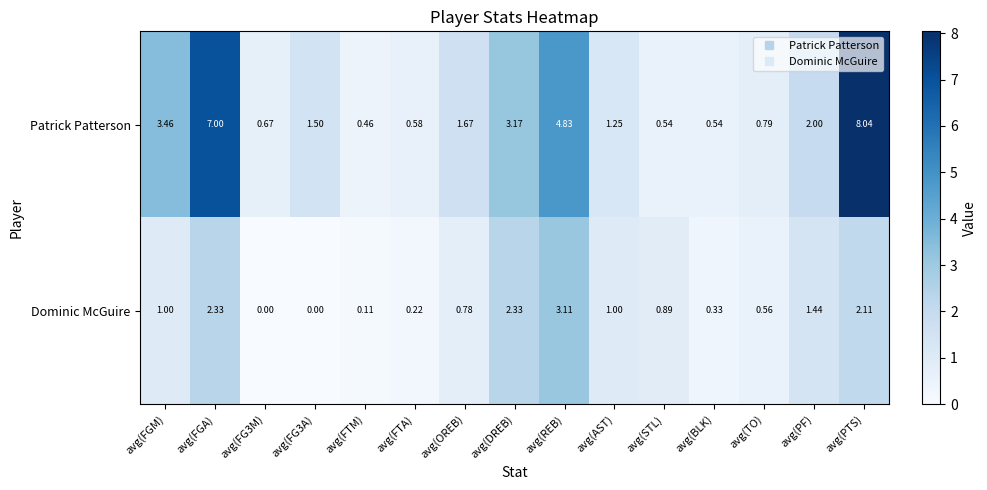

At avg(REB), list the series in order from largest to smallest.

Patrick Patterson, Dominic McGuire